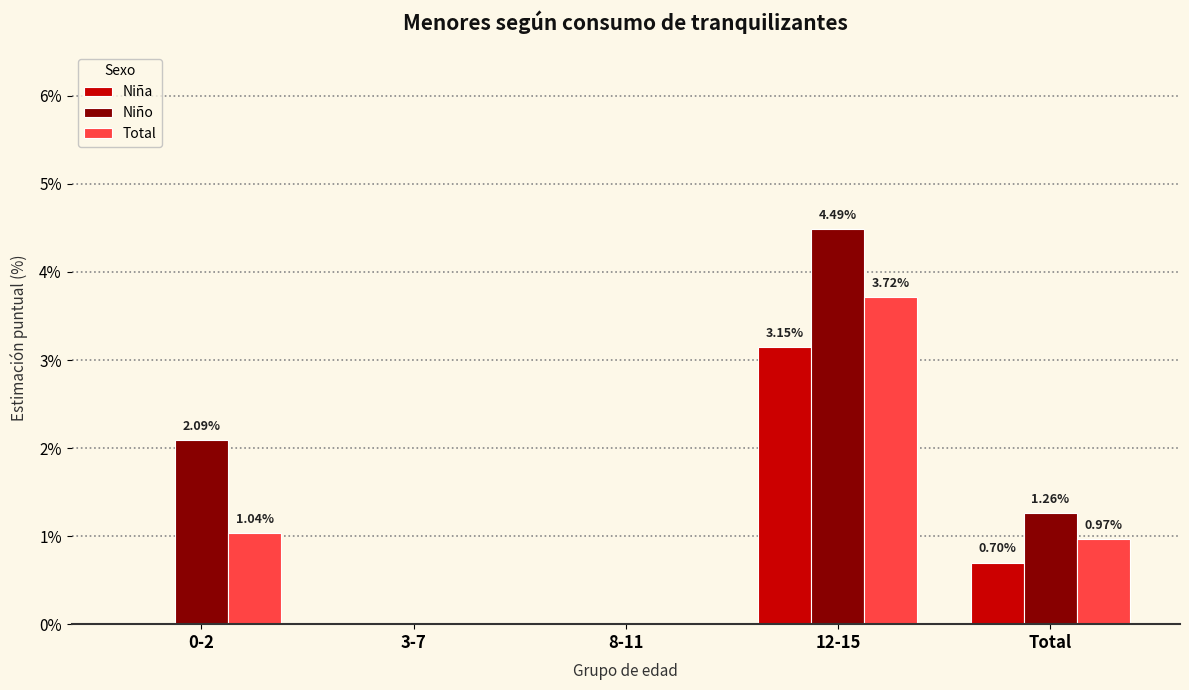

At which category is the sum across all series the highest?

12-15